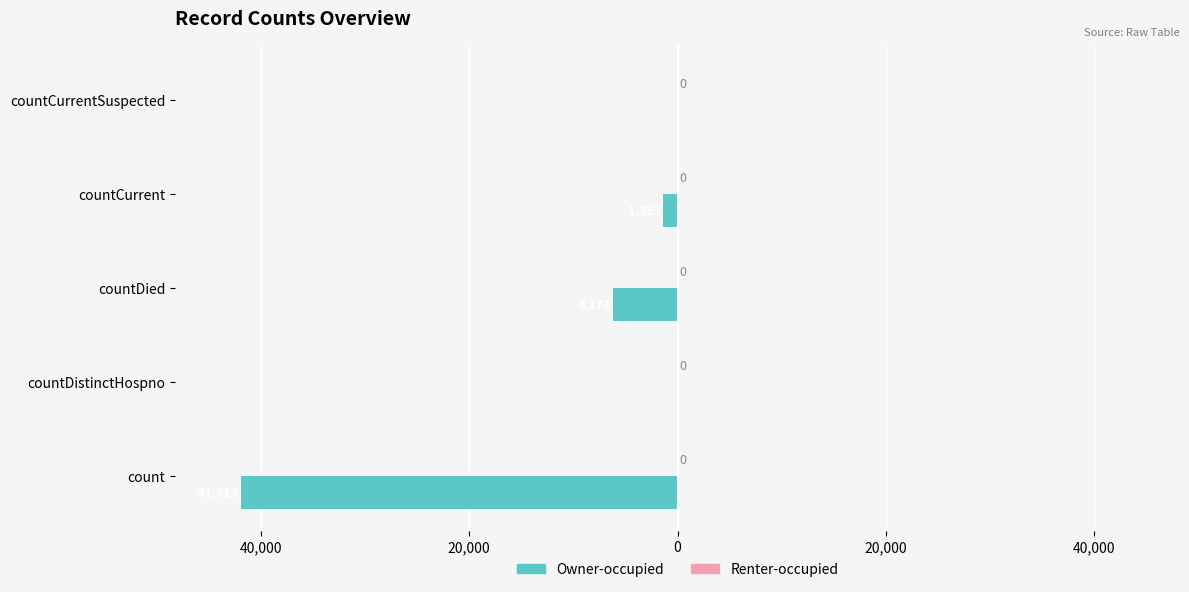

Are the bars horizontal?

Yes